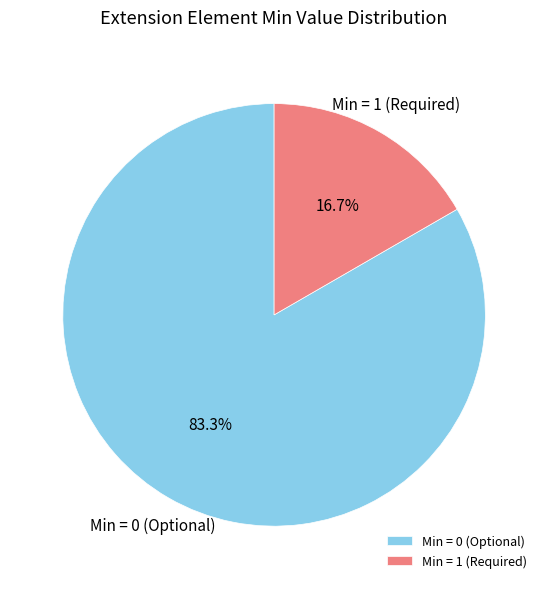

How many slices are in this pie chart?

2